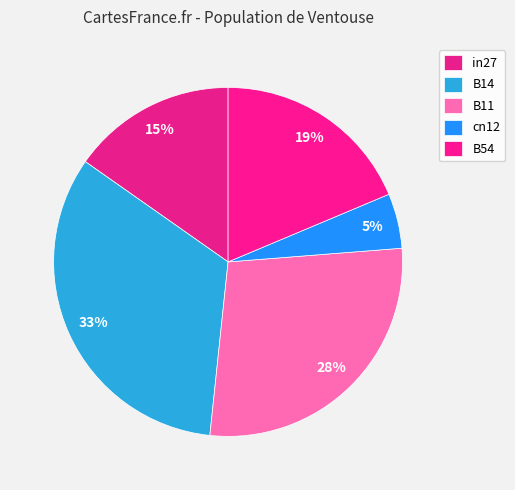

Is there a majority slice in this chart?

No